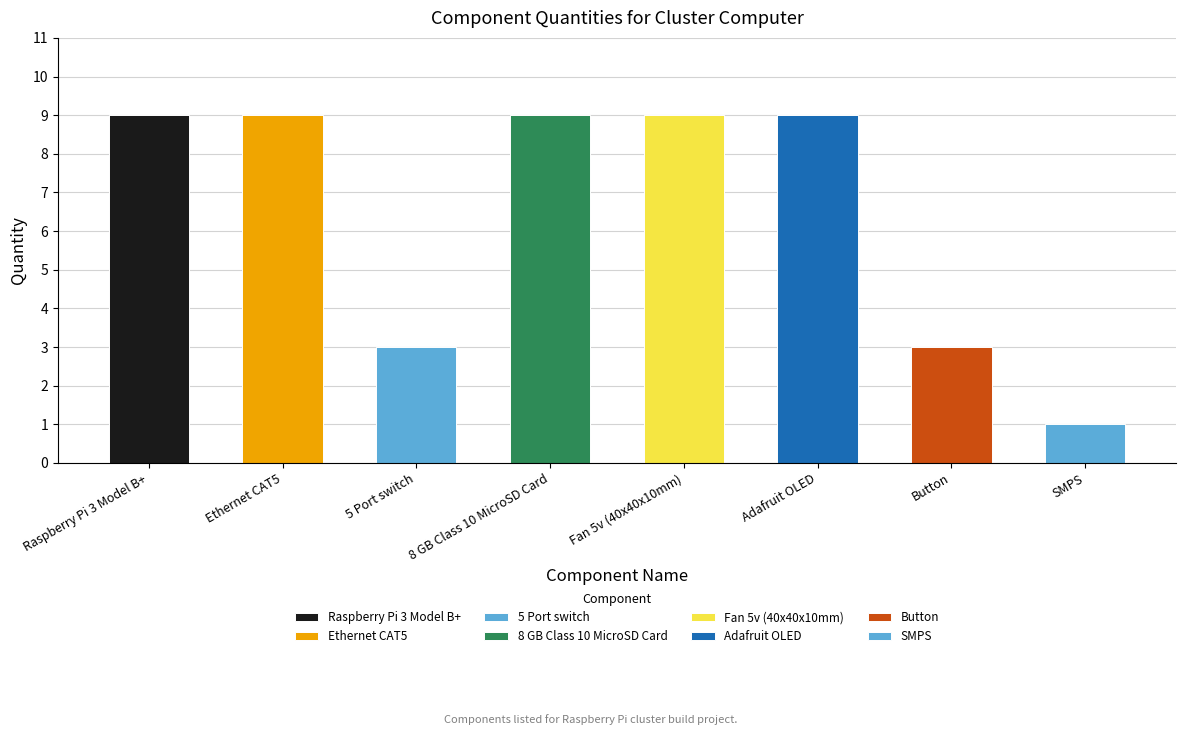

What is the sum of all values?

52